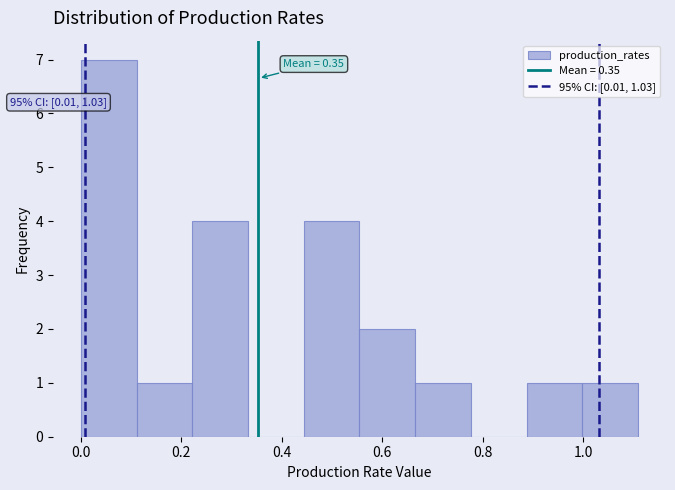

Over which range of the x-axis is the bar tallest?

0.00 to 0.12